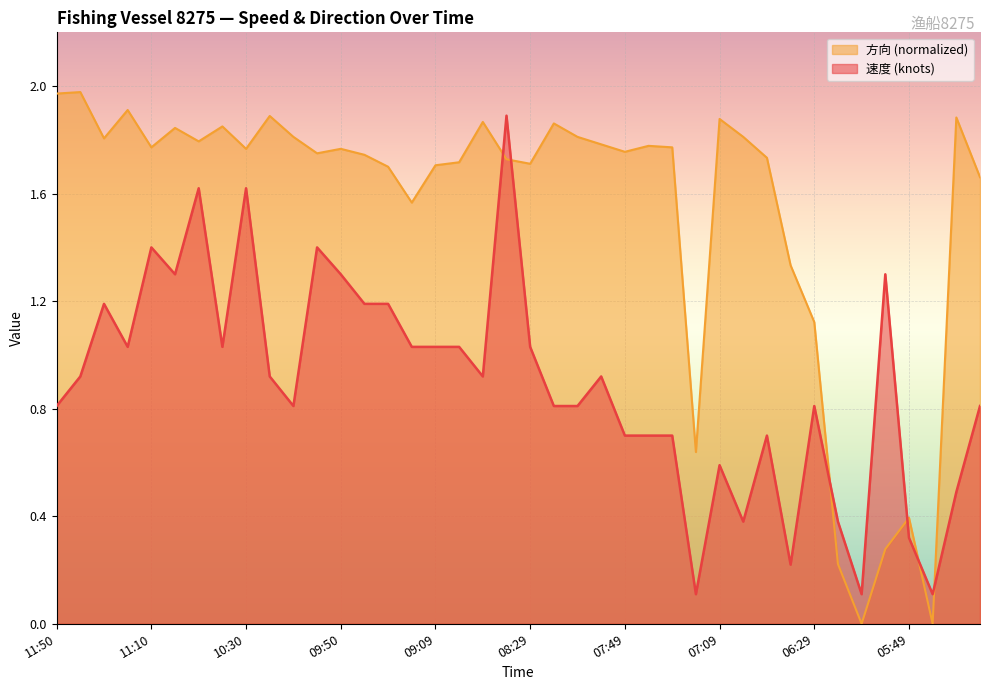

How many lines are shown in the chart?

2